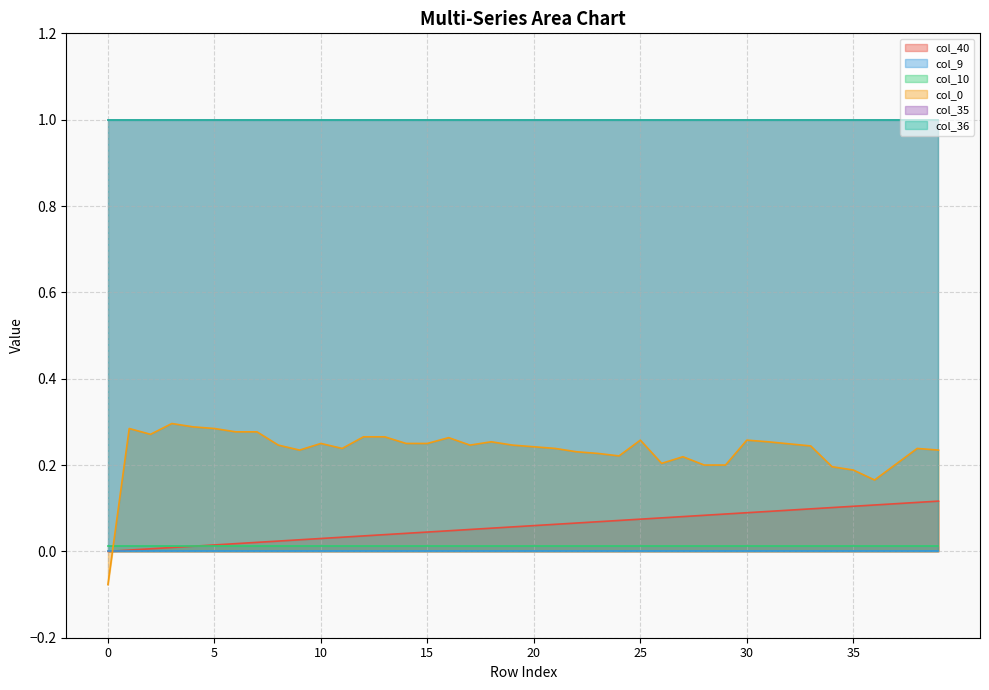

At which category is the sum across all series the highest?

38